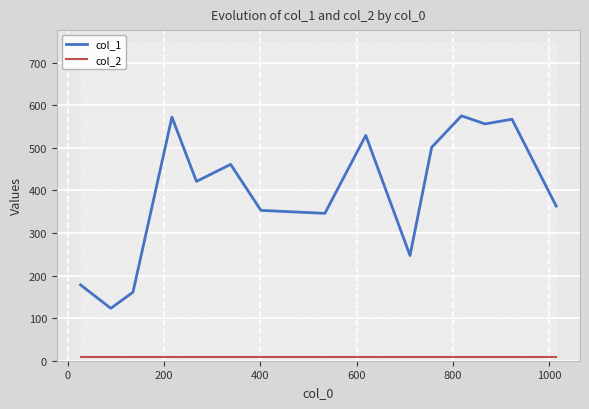

Which series has the largest total across all categories?

col_1